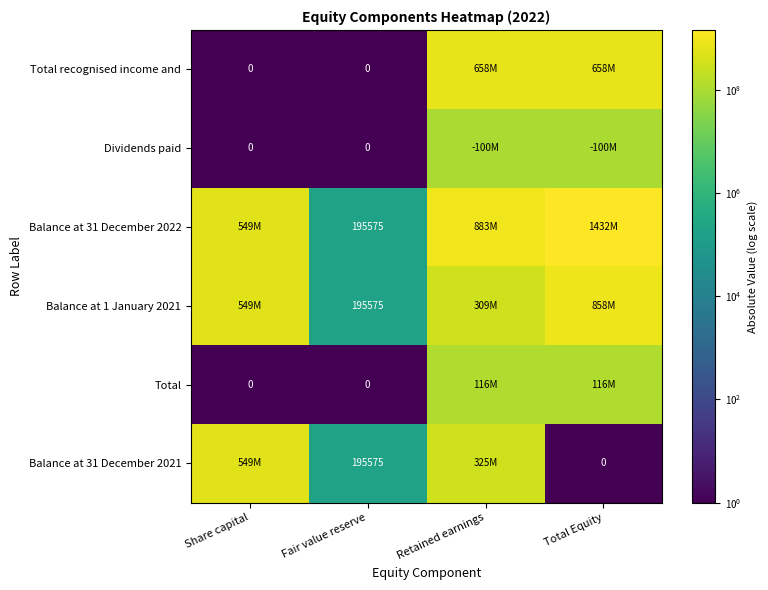

What is the difference between the highest and lowest values at Fair value reserve?

195575